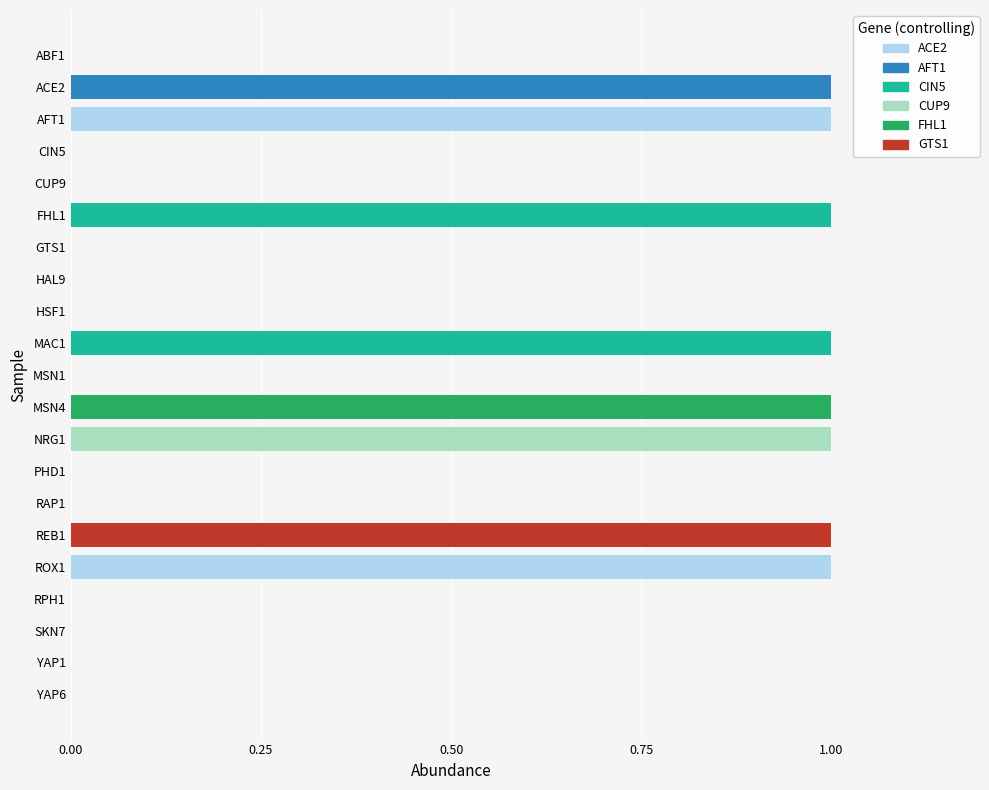

How many categories are shown in the chart?

21